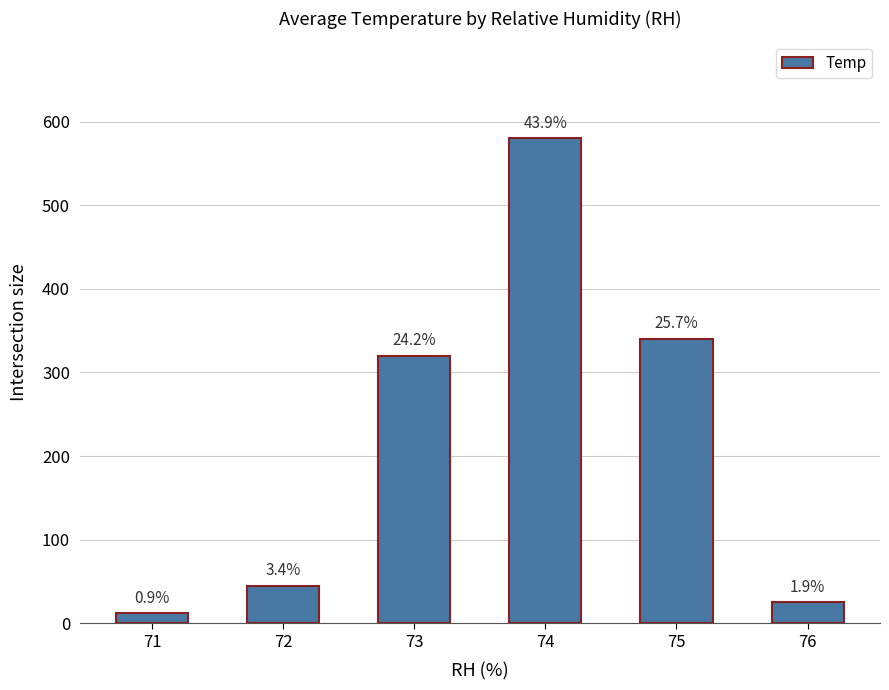

How many bars are there in total?

6